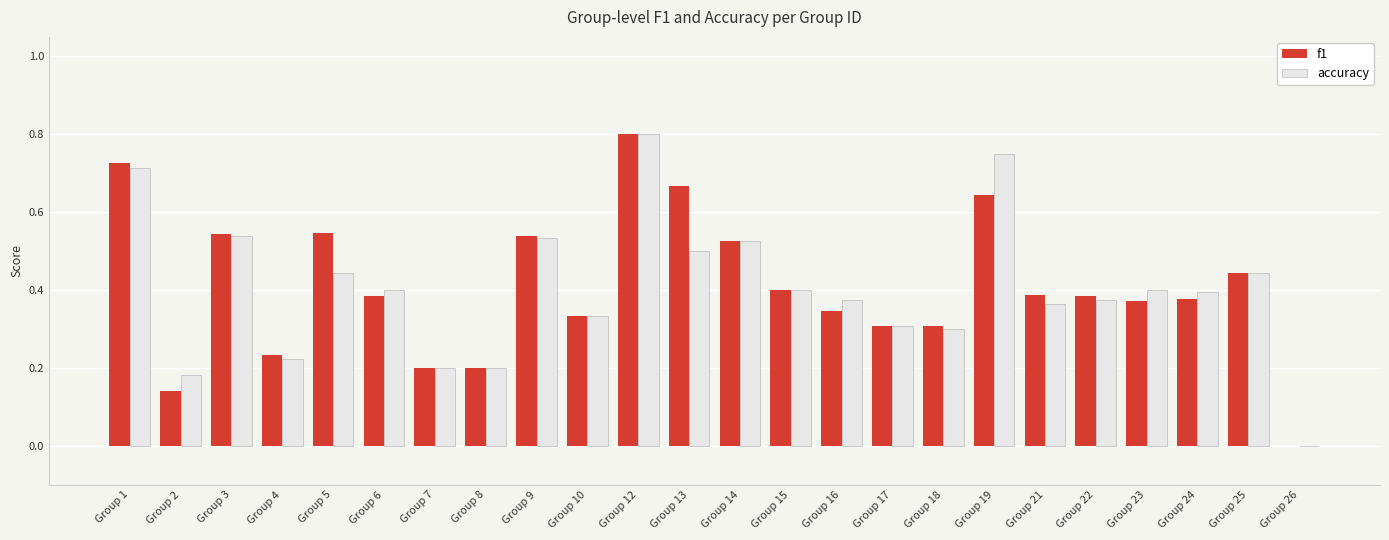

What is the sum of the accuracy values at Group 13 and Group 5?

0.9